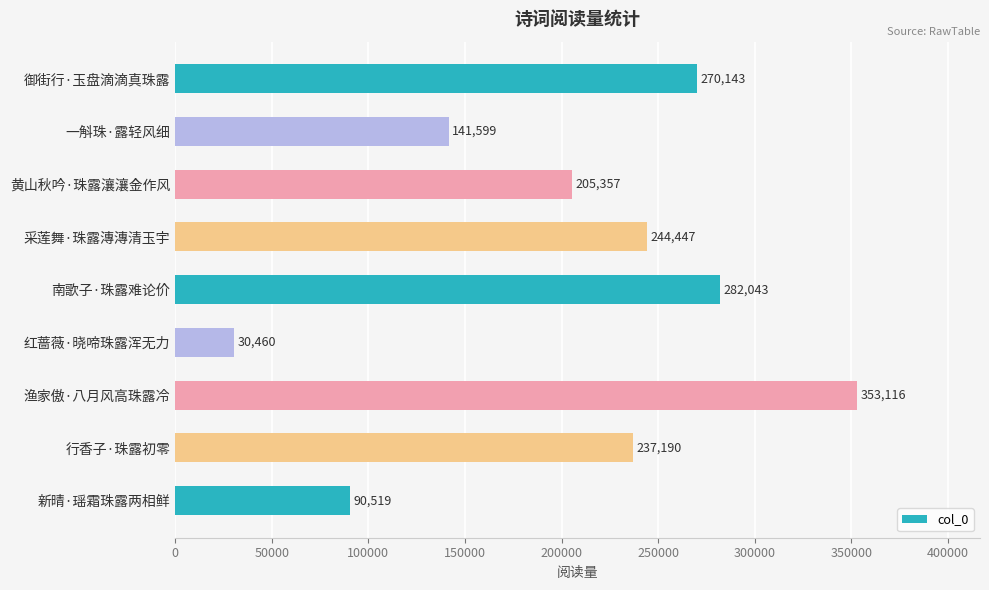

What is the label of the 8th bar from the bottom?

一斛珠·露轻风细